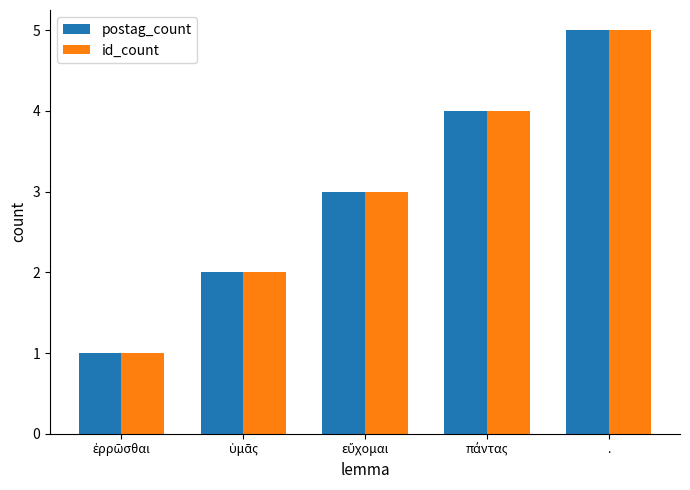

What is the average value of the postag_count series?

3